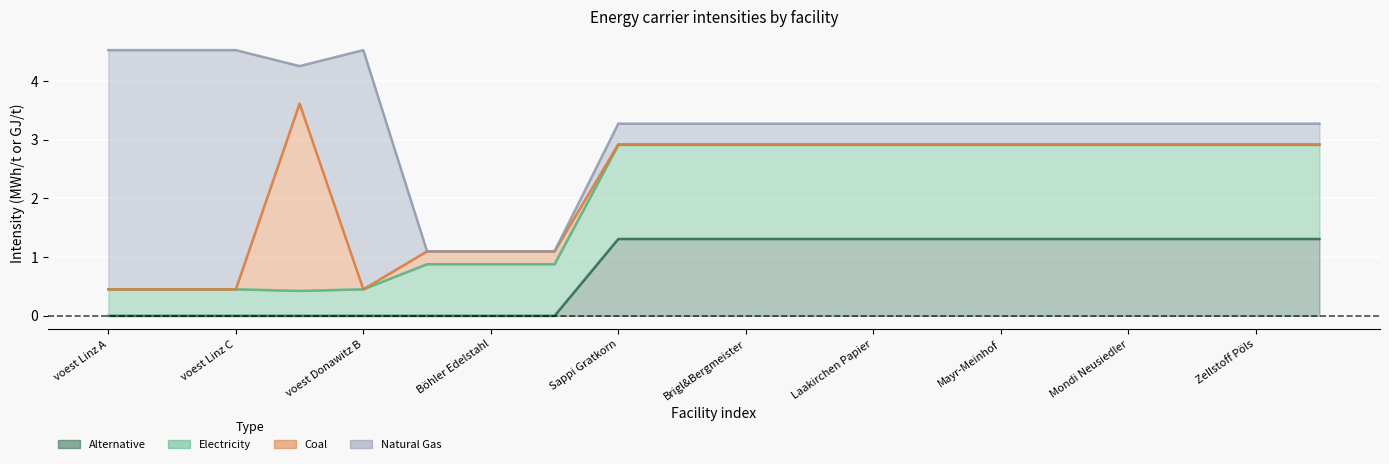

Reading left to right, extract all data points from this chart.

elec: voest Linz A=0.5	voest Linz B=0.5	voest Linz C=0.5	voest Donawitz A=0.4	voest Donawitz B=0.5	Marienhütte Graz=0.9	Böhler Edelstahl=0.9	Breitendorf=0.9	Sappi Gratkorn=2.9	AustroCell=2.9	Brigl&Bergmeister=2.9	Essity Austria=2.9	Laakirchen Papier=2.9	Lenzing=2.9	Mayr-Meinhof=2.9	Mondi Frantschach=2.9	Mondi Neusiedler=2.9	Norske Skog=2.9	Zellstoff Pöls=2.9	Rondo Ganahl=2.9
alt: voest Linz A=0.0	voest Linz B=0.0	voest Linz C=0.0	voest Donawitz A=0.0	voest Donawitz B=0.0	Marienhütte Graz=0.0	Böhler Edelstahl=0.0	Breitendorf=0.0	Sappi Gratkorn=1.3	AustroCell=1.3	Brigl&Bergmeister=1.3	Essity Austria=1.3	Laakirchen Papier=1.3	Lenzing=1.3	Mayr-Meinhof=1.3	Mondi Frantschach=1.3	Mondi Neusiedler=1.3	Norske Skog=1.3	Zellstoff Pöls=1.3	Rondo Ganahl=1.3